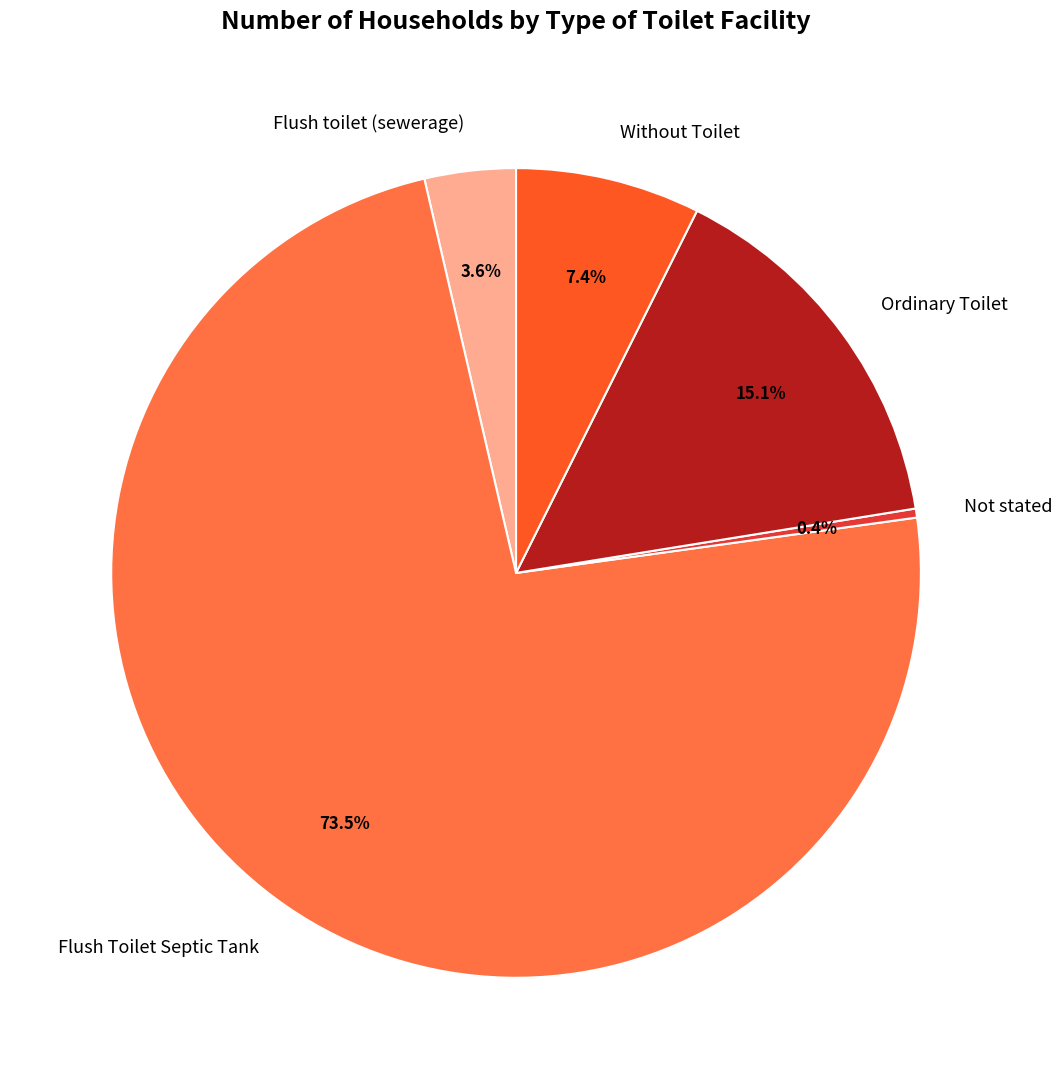

To the nearest percent, what is the combined percentage of Without Toilet and Not stated?

8%